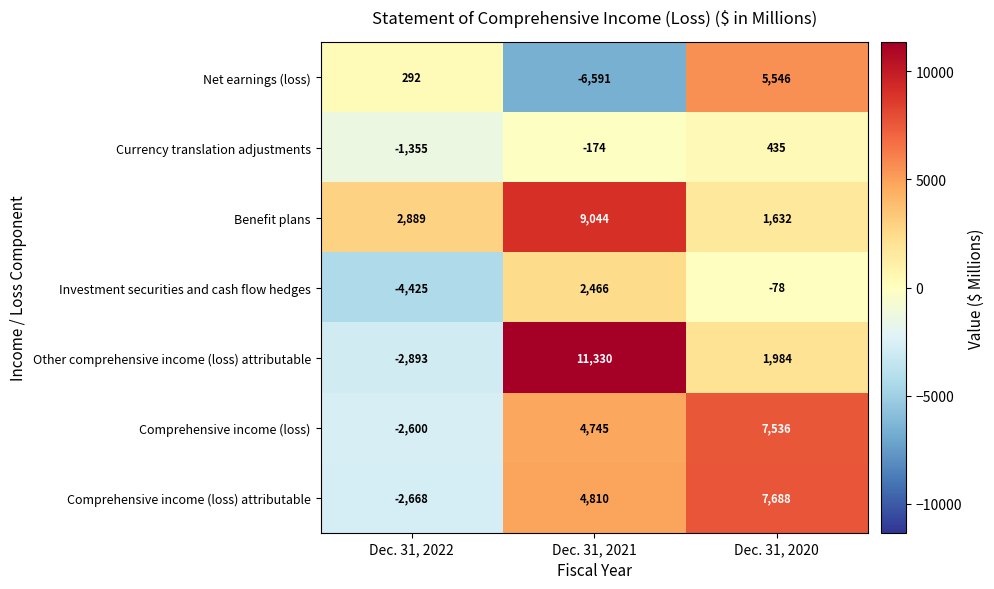

What is the difference between the maximum and second lowest values in the Other comprehensive income (loss) attributable series?

9346